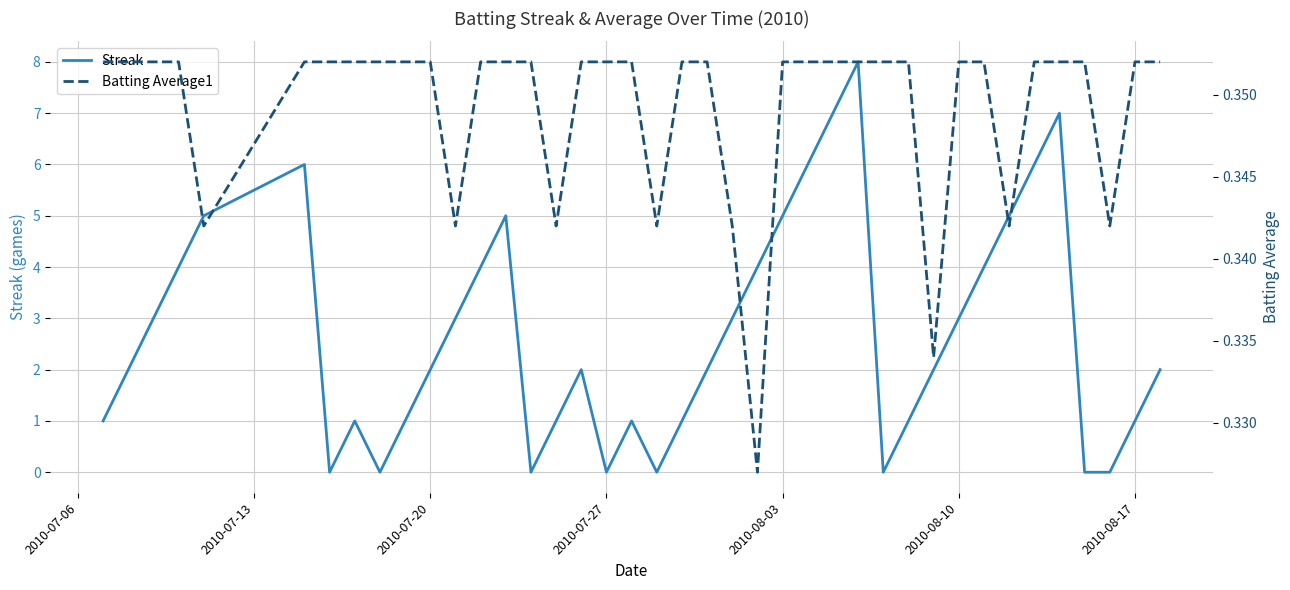

True or false: Streak has a value of 5 at 2010-08-10.

False